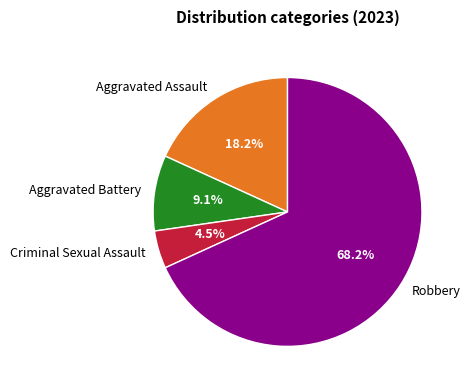

Which slice is the largest?

Robbery